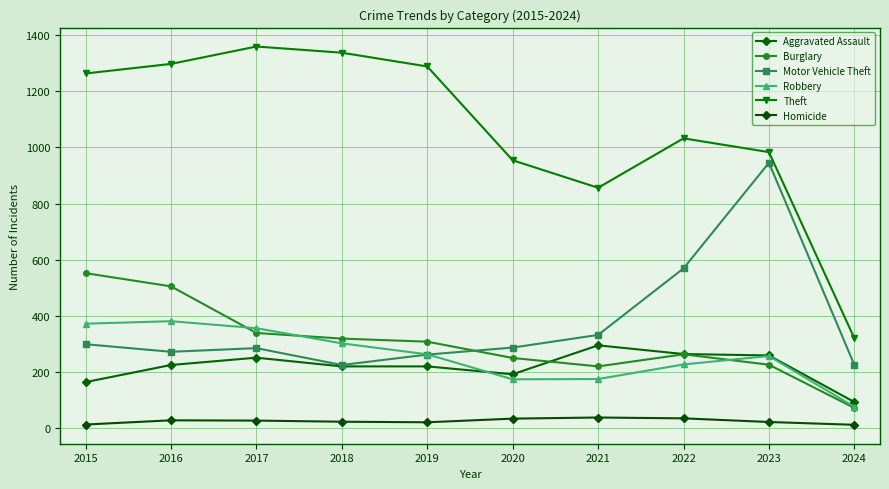

At which category is the sum across all series the highest?

2016